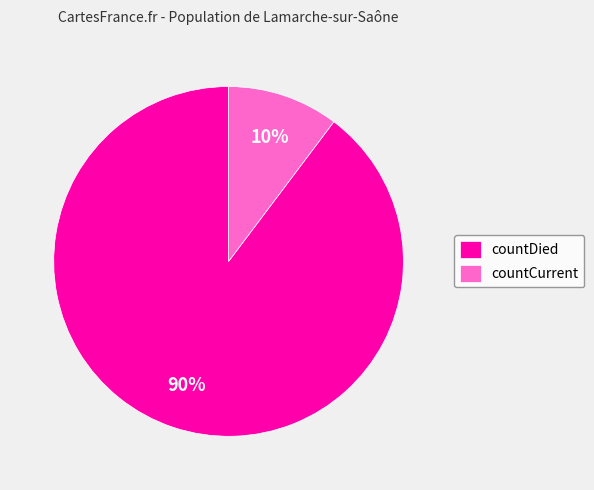

To the nearest percent, what percentage of the pie is countDied?

90%